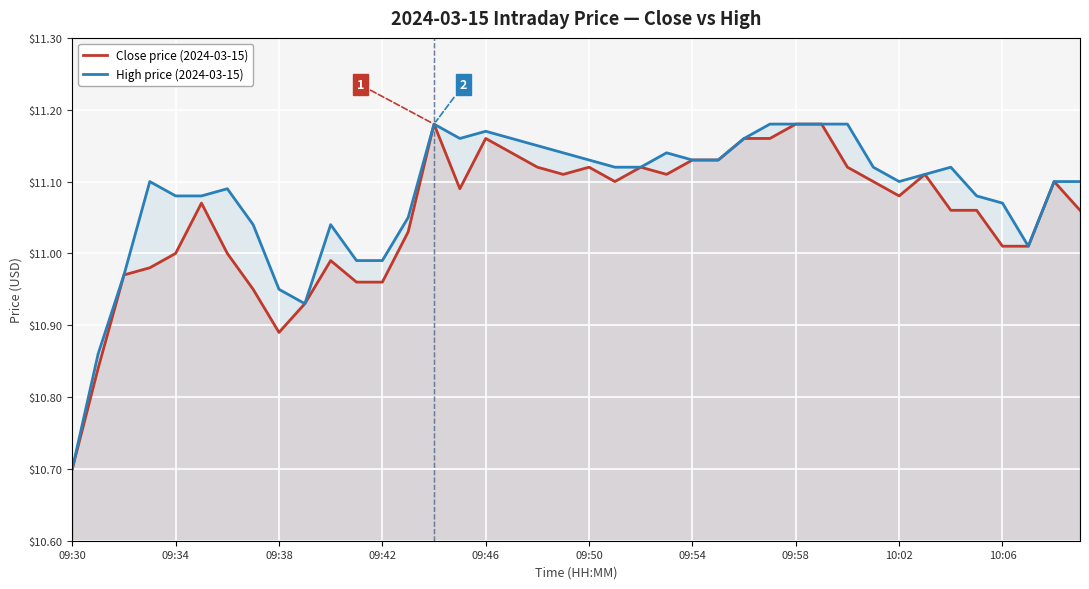

What value does the High price (2024-03-15) series have at 11?

11.0